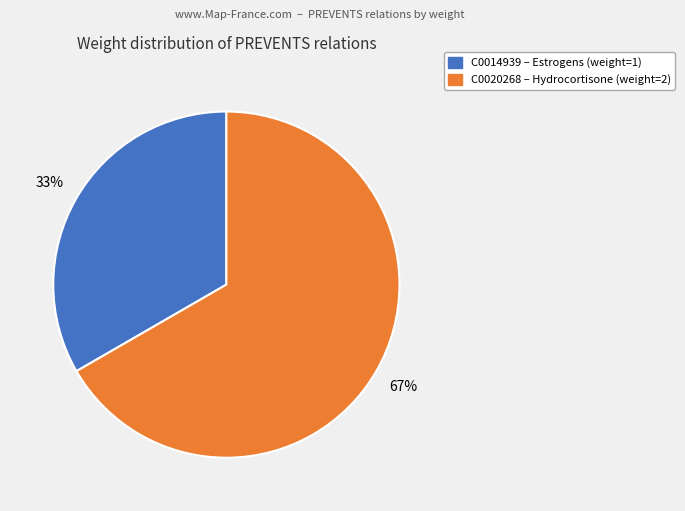

Is the sum of C0020268 and C0014939 greater than half?

Yes